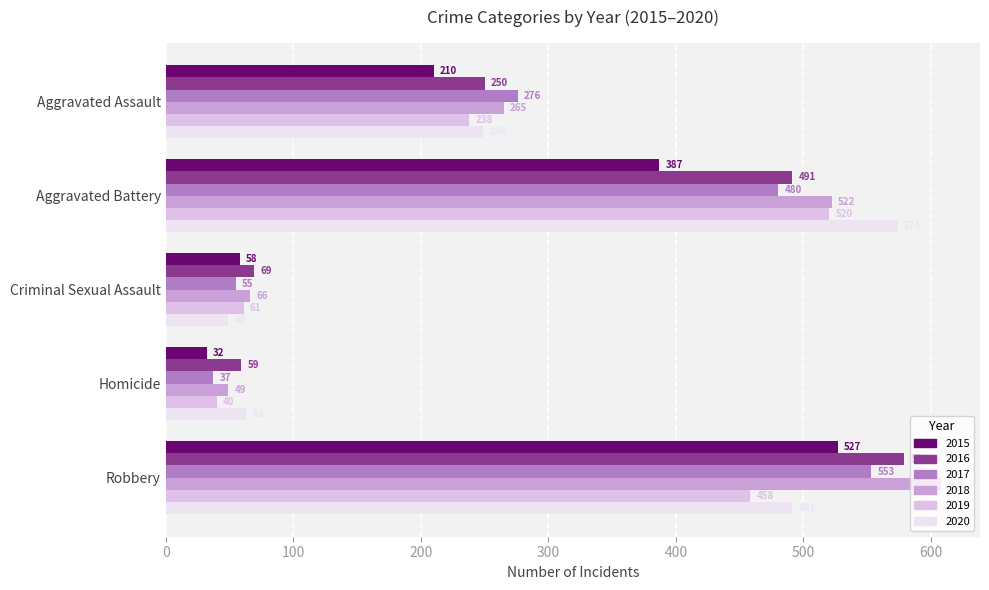

Between Aggravated Assault and Aggravated Battery, which series saw the biggest shift?

2020